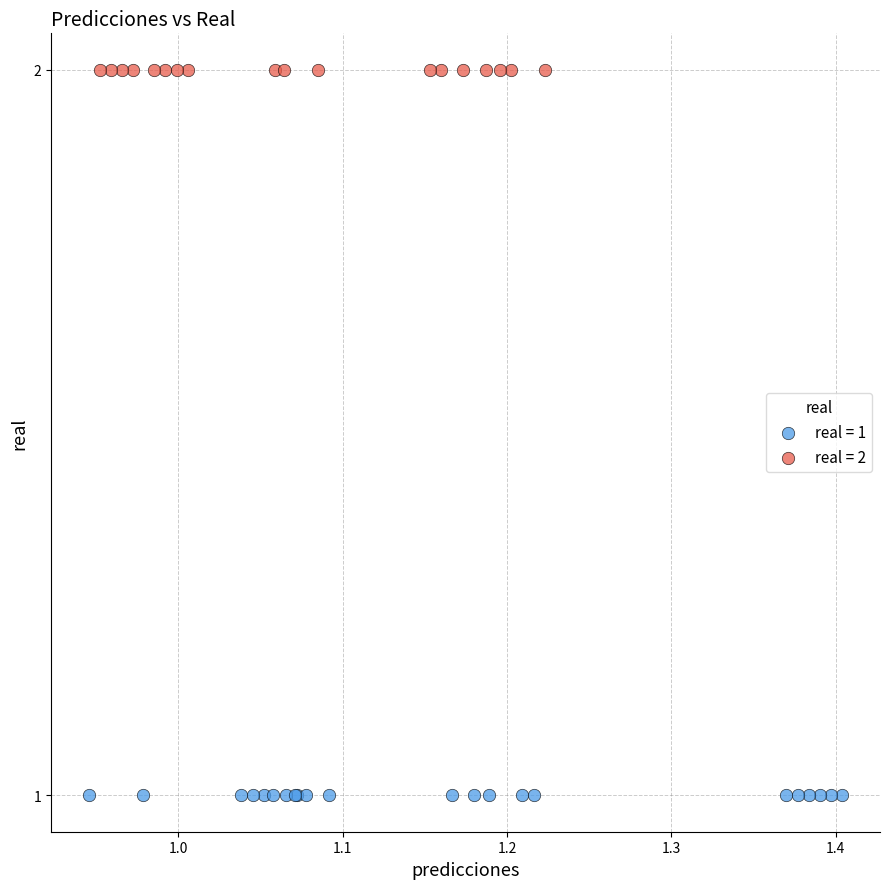

Which series reaches the minimum Y coordinate?

real = 1